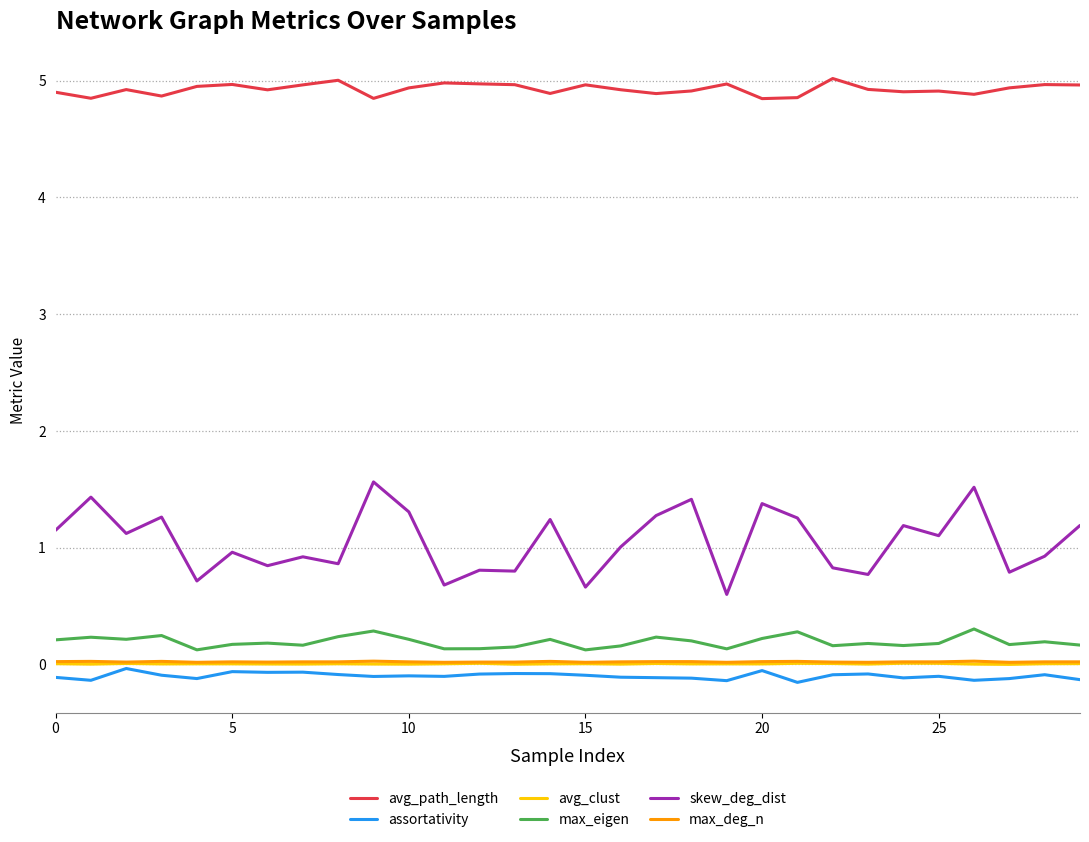

True or false: avg_path_length and max_deg_n cross at least once.

False